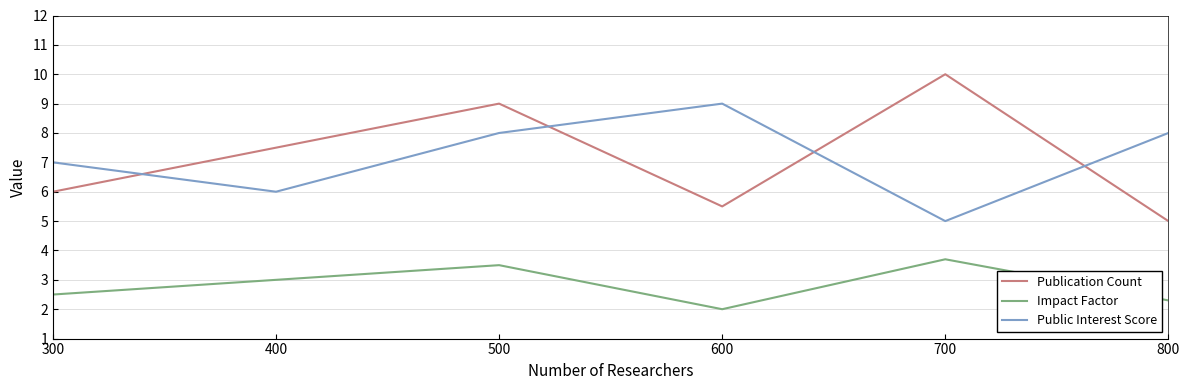

What is the total value across all series at 500?

20.5